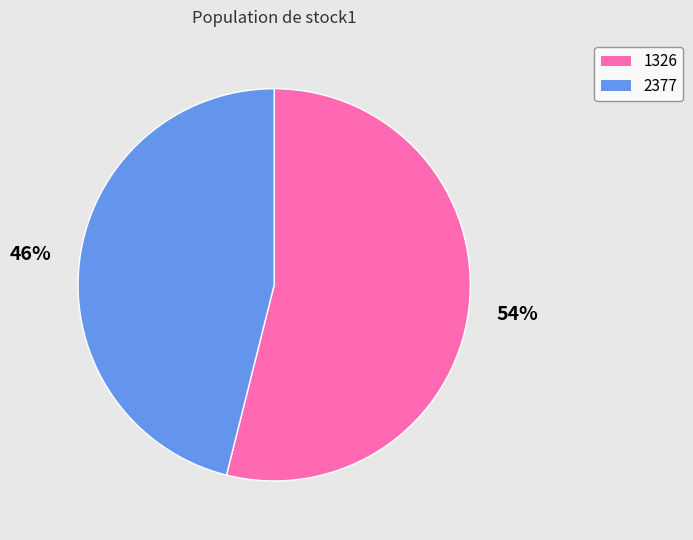

How many segments does this pie chart have?

2